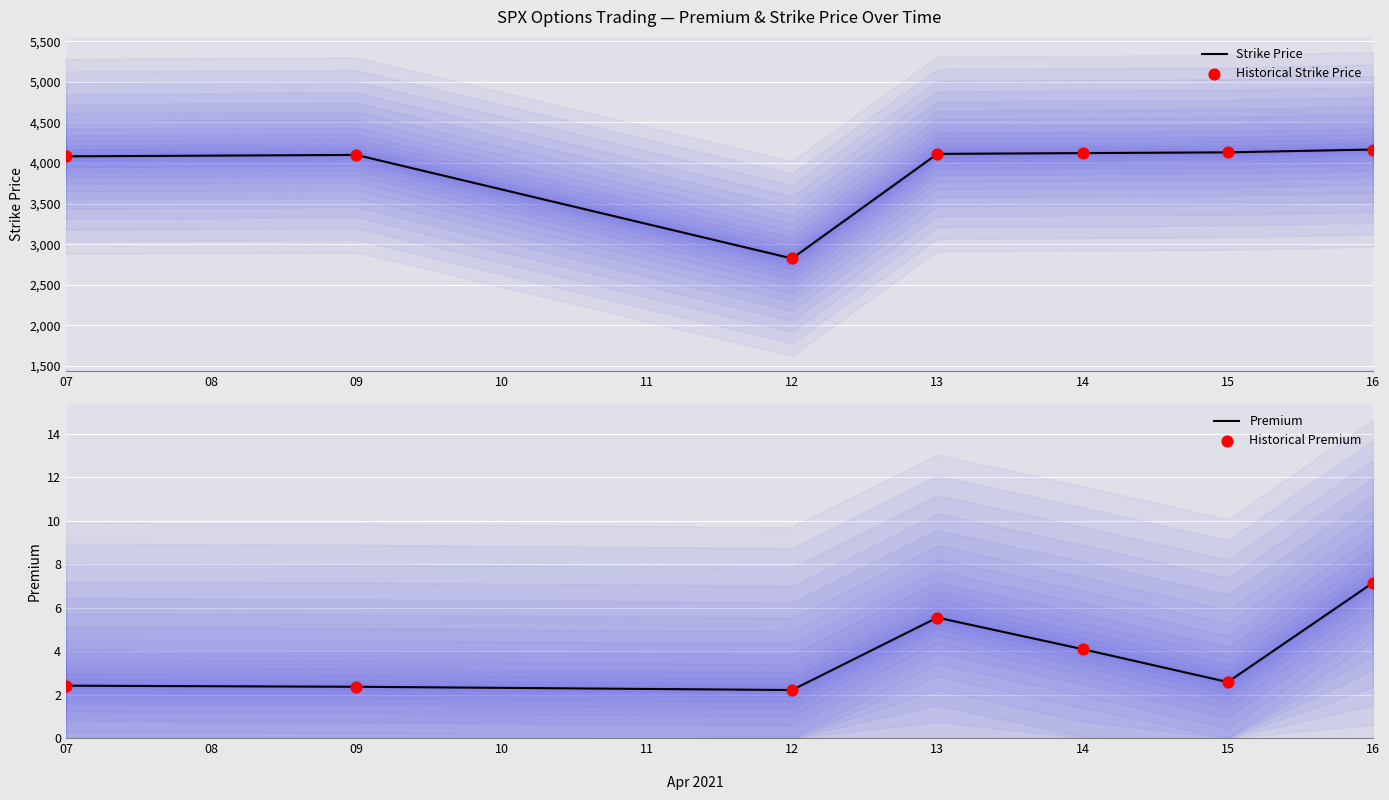

Which series has the largest total across all categories?

Strike Price